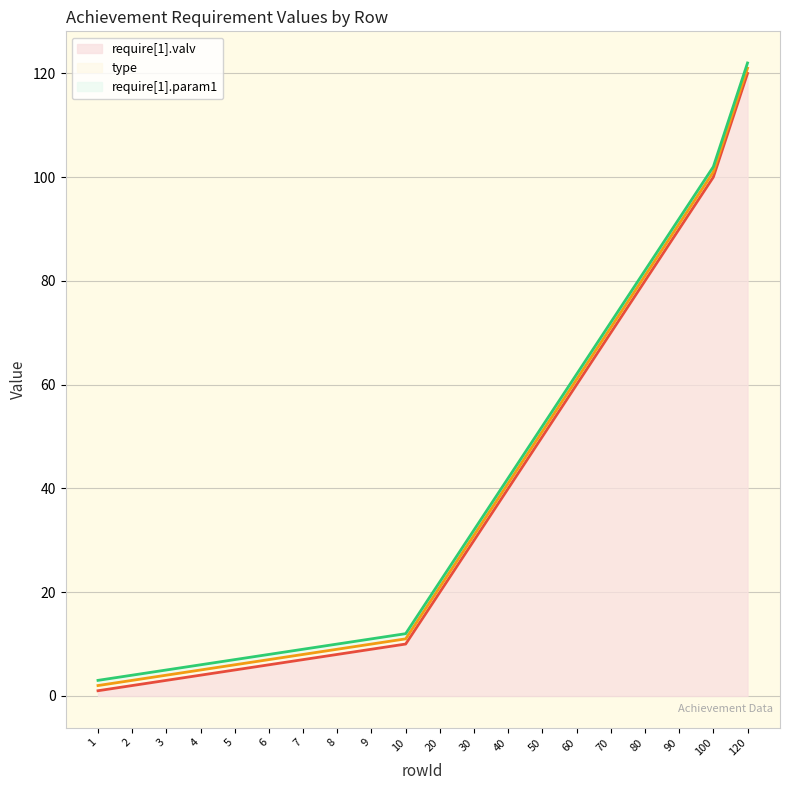

Reading left to right, what are all the values shown in this chart?

require[1].valv: 1=1	2=2	3=3	4=4	5=5	6=6	7=7	8=8	9=9	10=10	20=20	30=30	40=40	50=50	60=60	70=70	80=80	90=90	100=100	120=120
type: 1=1	2=1	3=1	4=1	5=1	6=1	7=1	8=1	9=1	10=1	20=1	30=1	40=1	50=1	60=1	70=1	80=1	90=1	100=1	120=1
require[1].param1: 1=1	2=1	3=1	4=1	5=1	6=1	7=1	8=1	9=1	10=1	20=1	30=1	40=1	50=1	60=1	70=1	80=1	90=1	100=1	120=1